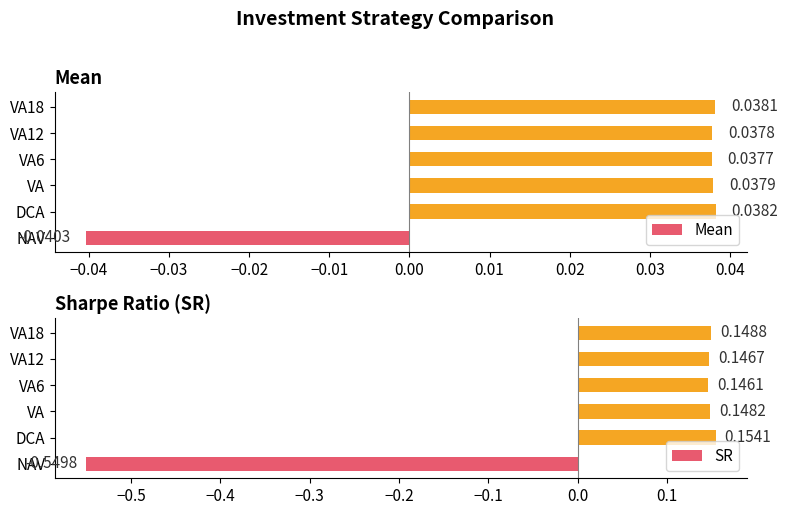

The SR series shows 0.1 at VA12. True or false?

True